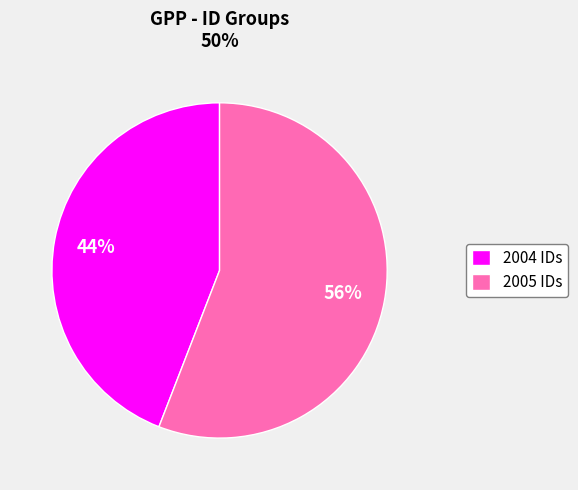

True or false: 2005 IDs accounts for 56% of the total.

True